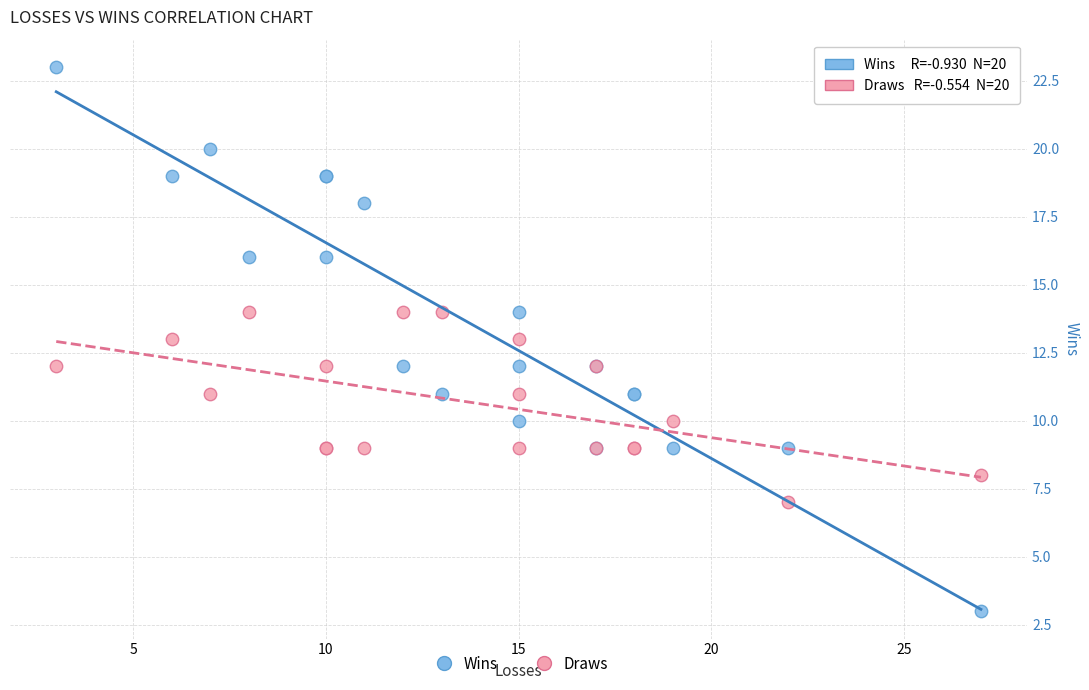

What are all the series names shown in the legend?

Wins, Draws